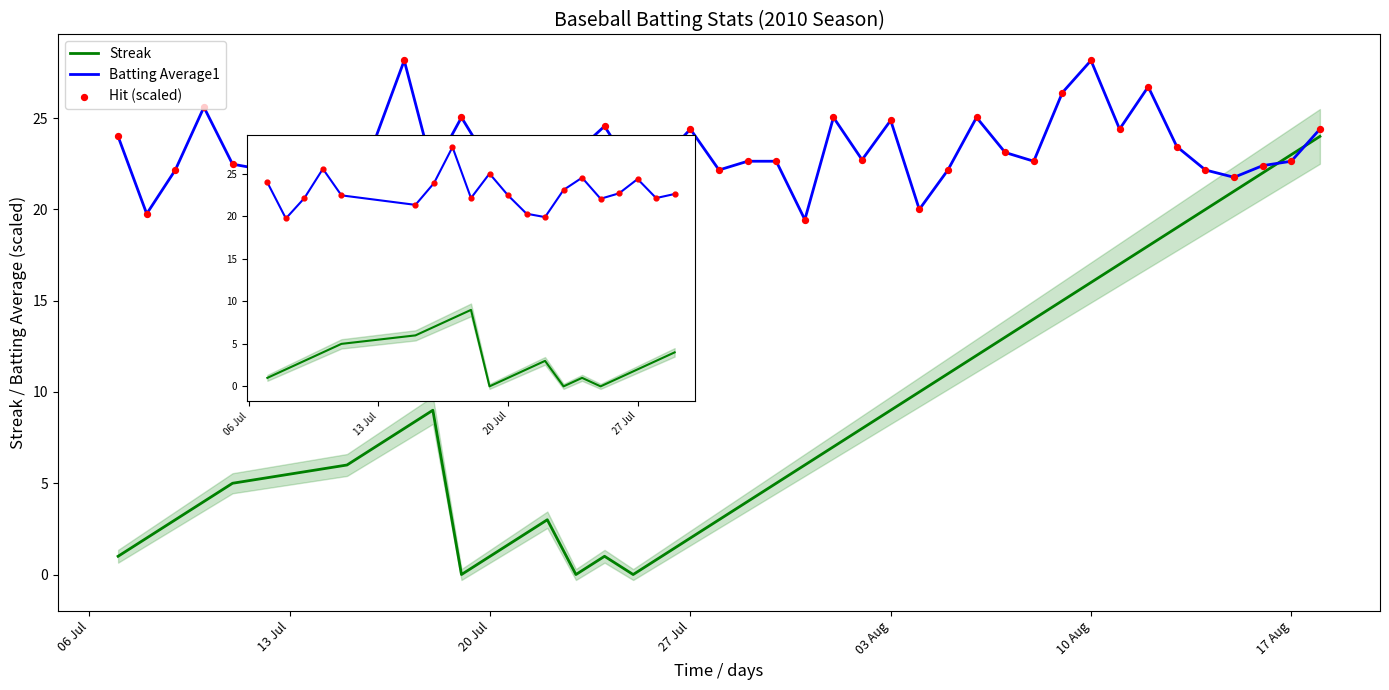

Is the value of Batting Average1 at 10 Aug greater than the value of Hit (scaled) at 13 Jul?

Yes